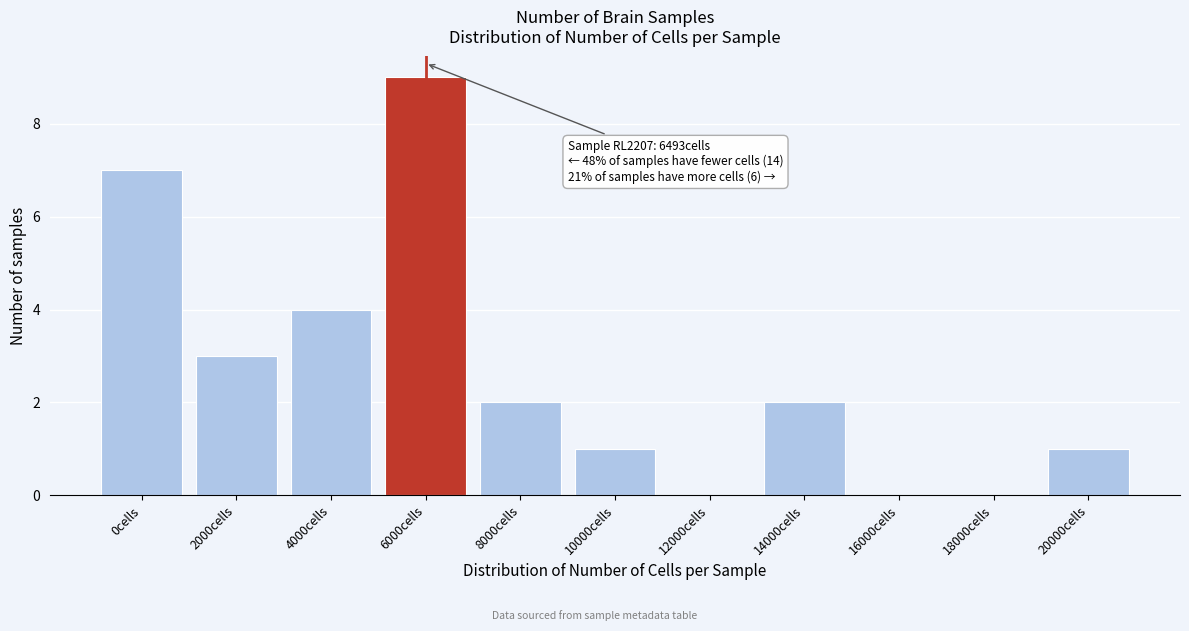

Reading left to right, what are all the values shown in this chart?

0cells=7	2000cells=3	4000cells=4	6000cells=9	8000cells=2	10000cells=1	12000cells=0	14000cells=2	16000cells=0	18000cells=0	20000cells=1